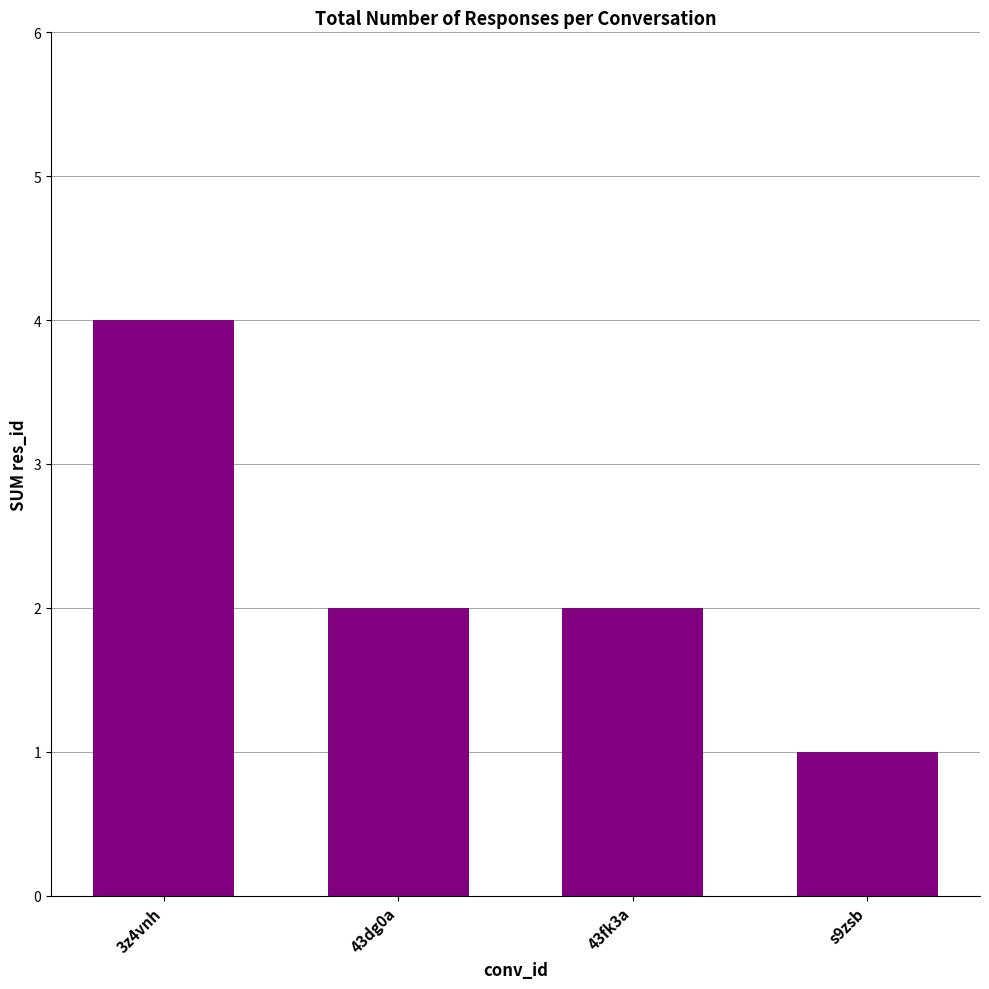

What is the value of the 4th bar from the left?

1